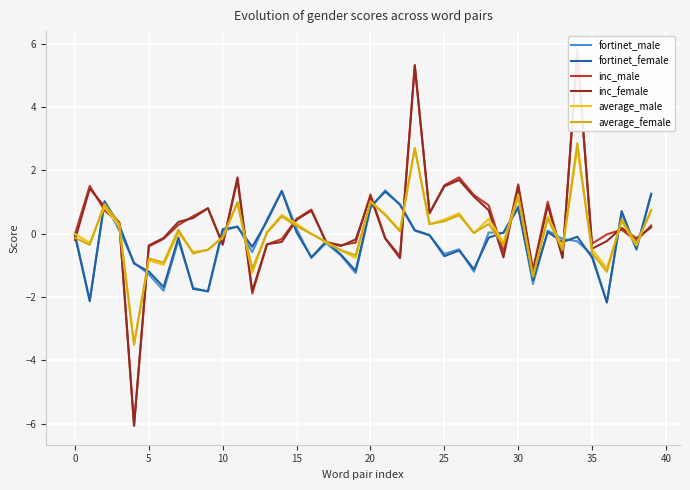

How many series are shown in this chart?

6